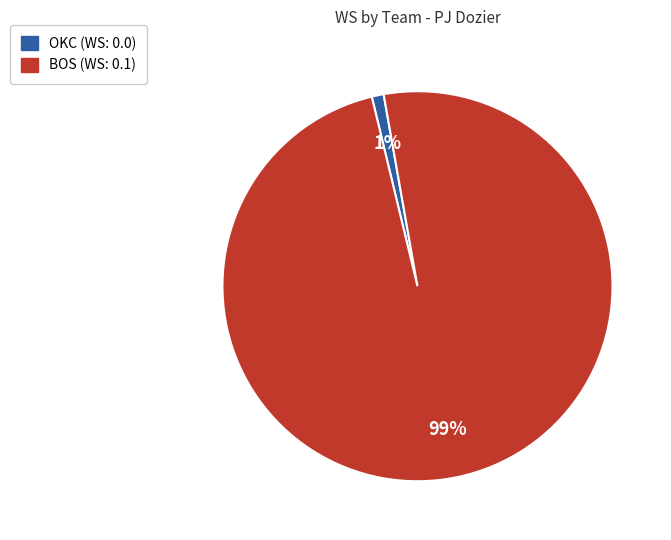

The OKC slice represents 1% of the pie. True or false?

True